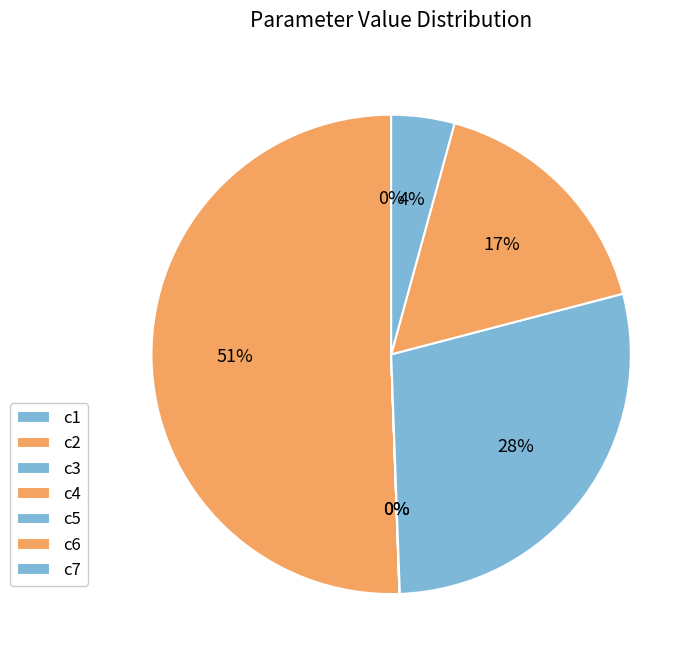

To the nearest percent, what portion does c5 represent?

28%